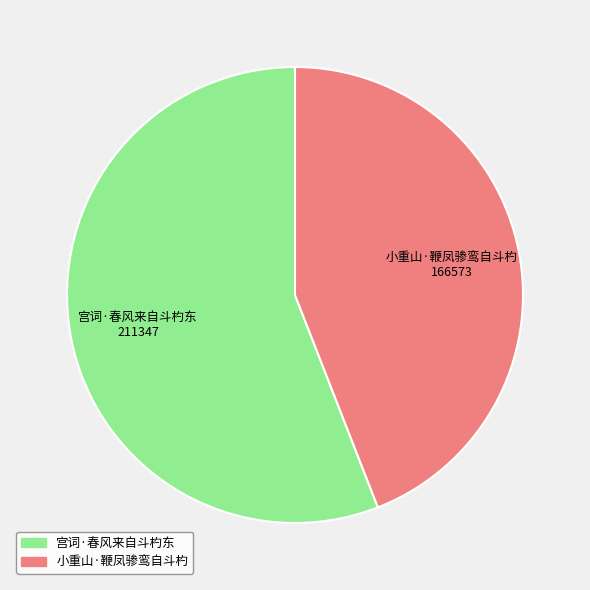

The 小重山·鞭凤骖鸾自斗杓 slice represents 57% of the pie. True or false?

False